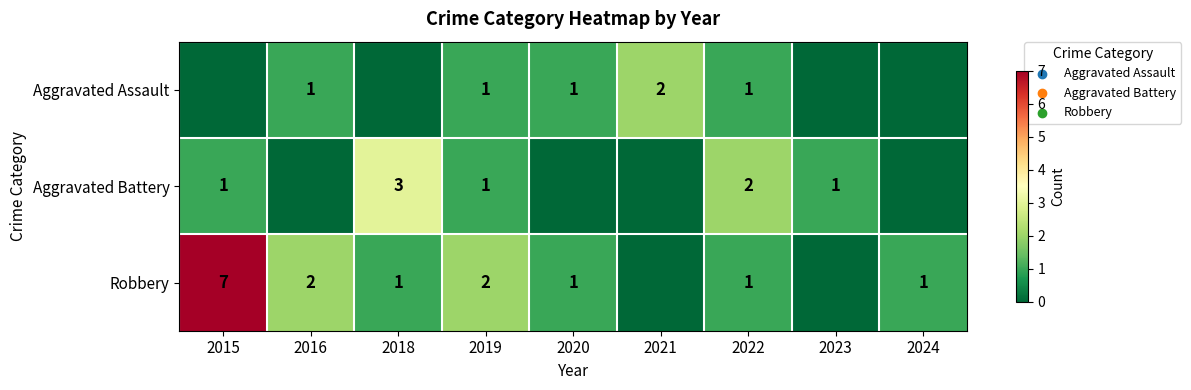

Is it true that Aggravated Battery equals 2 at 2022?

True